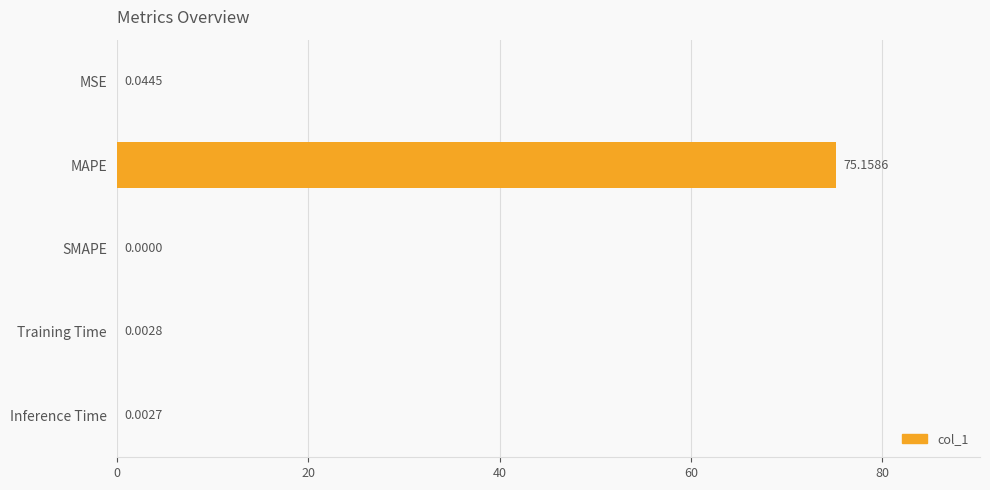

What is the sum of all values?

75.2